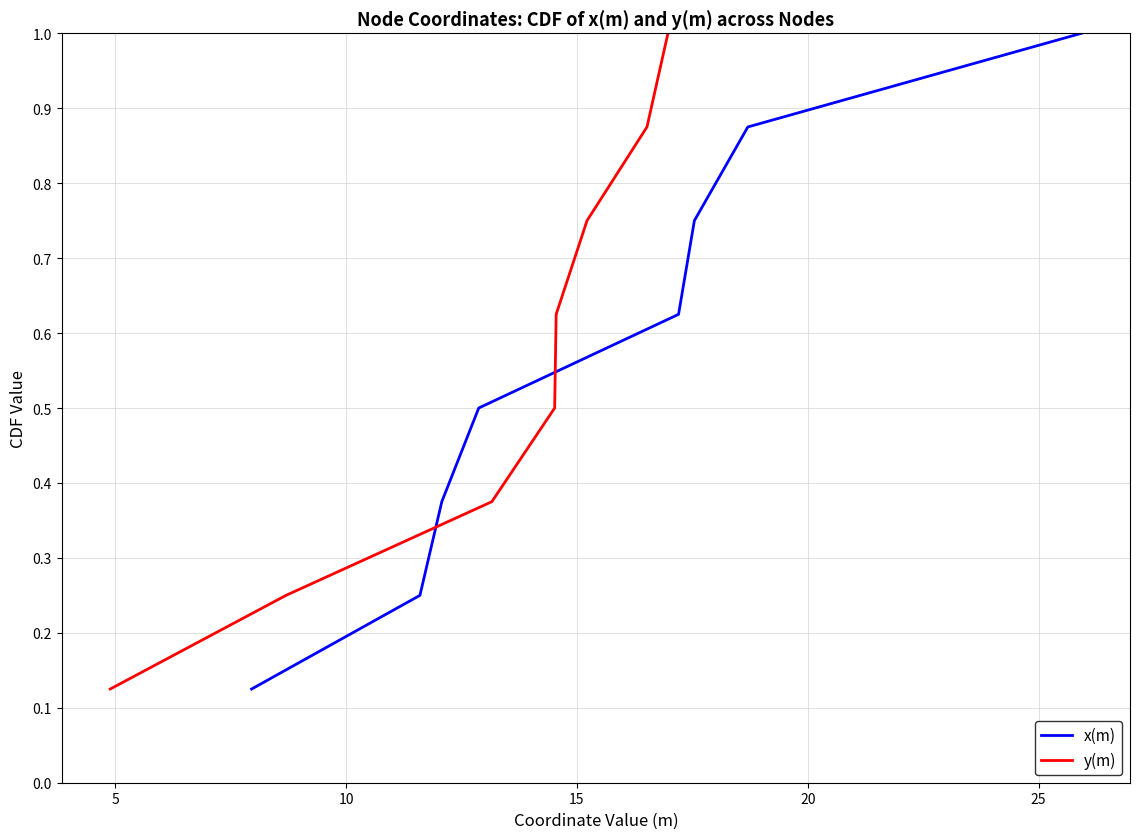

What is the difference between the maximum and minimum values in the x(m) series?

0.9